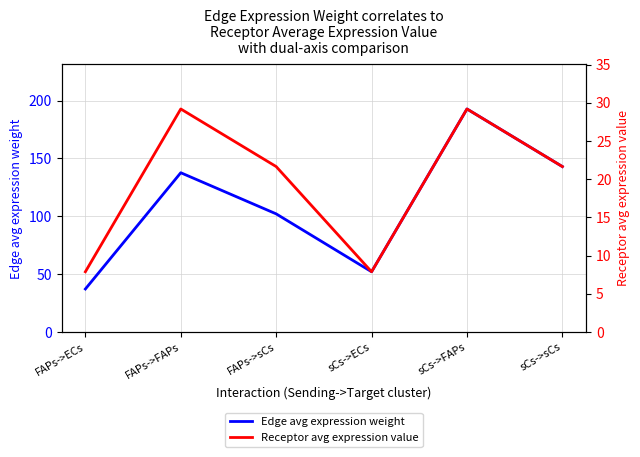

Reading left to right, list all the values displayed in this chart.

Edge avg expression weight: 37.2	137.6	102.1	52.1	192.7	142.9
Receptor avg expression value: 7.9	29.2	21.6	7.9	29.2	21.6